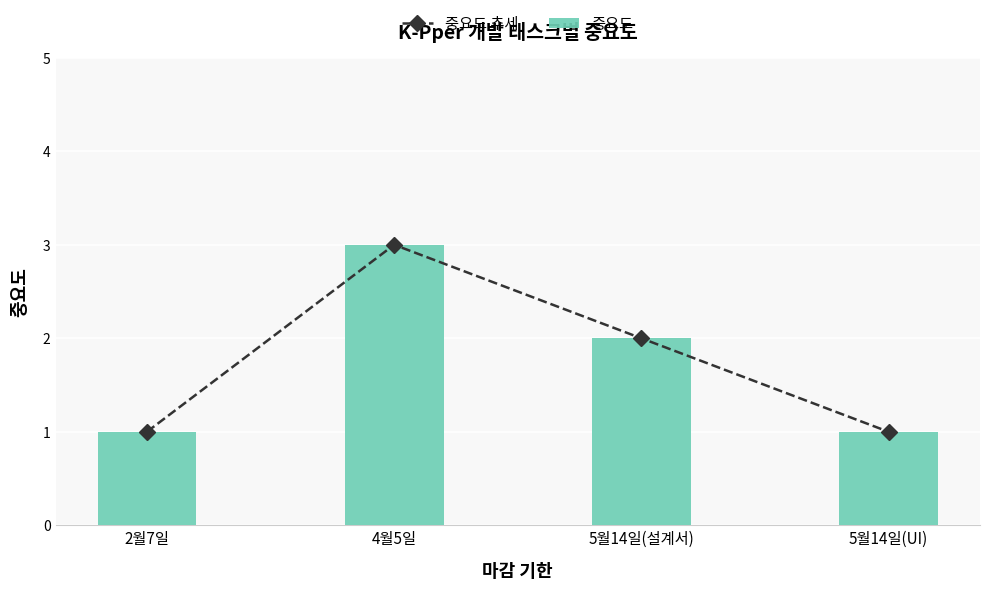

Does the chart contain any negative values?

No